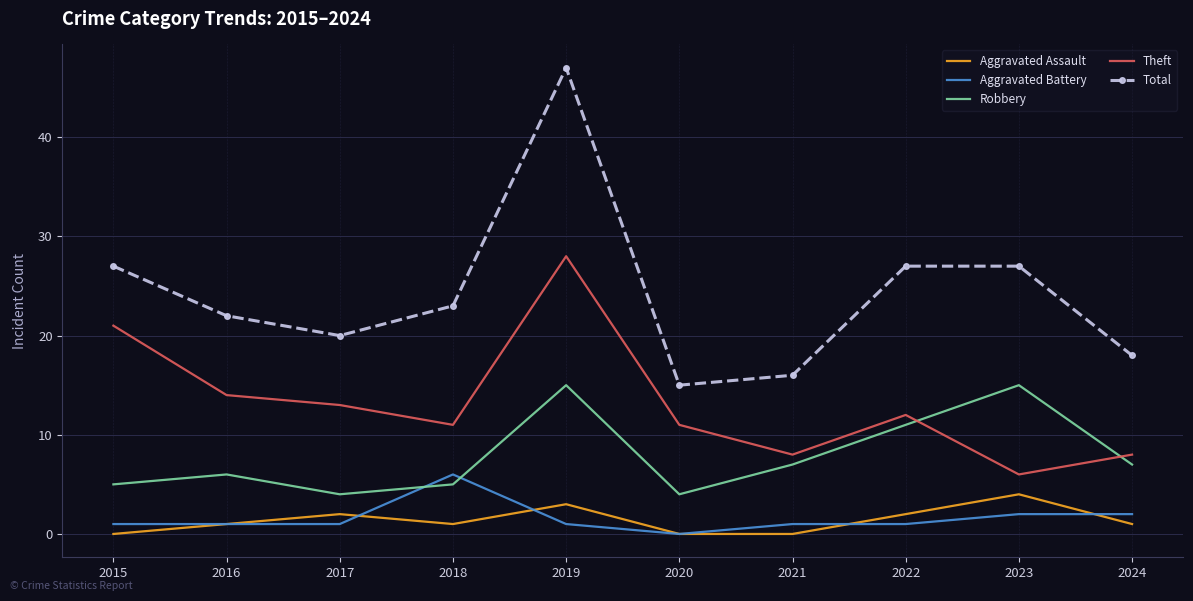

What is the total value across all series at 2018?

46